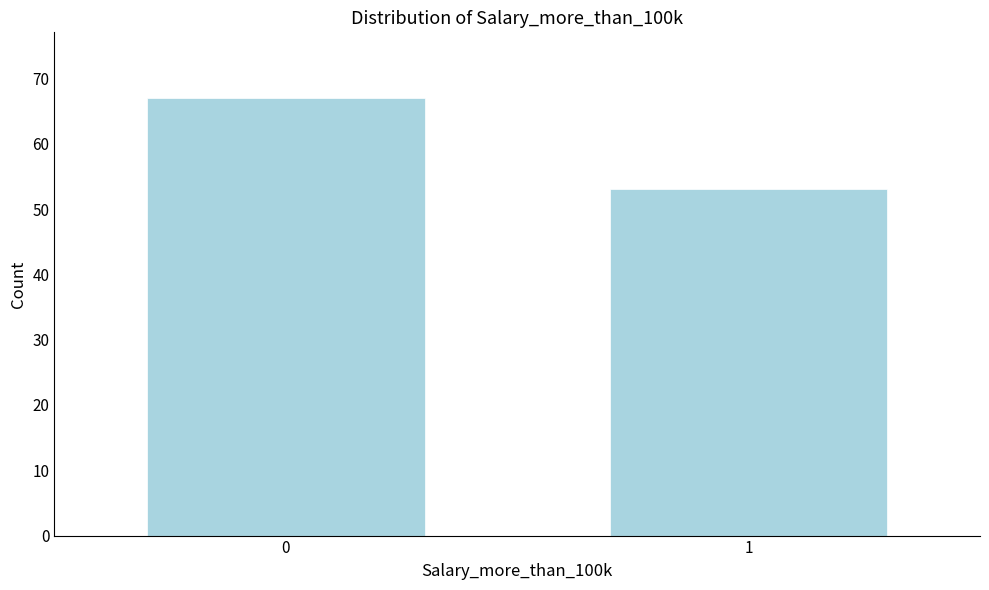

Reading left to right, what are all the values shown in this chart?

67	53